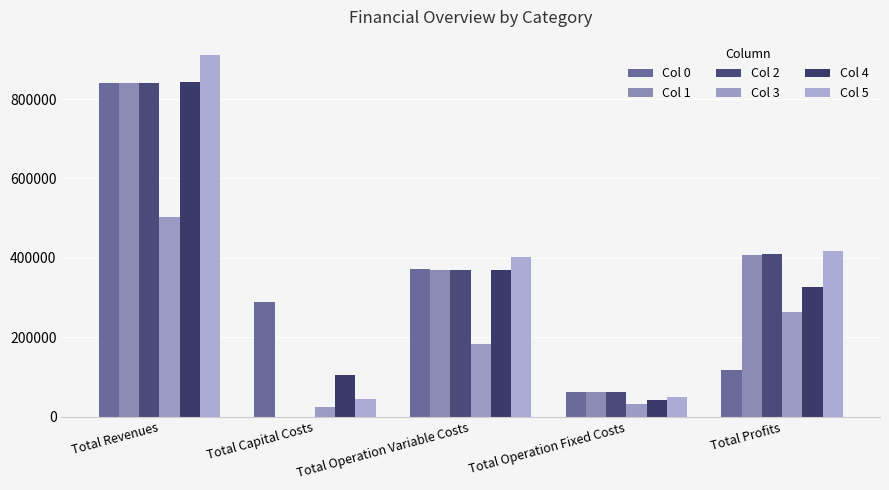

What is the label of the 1st bar from the right?

Total Profits